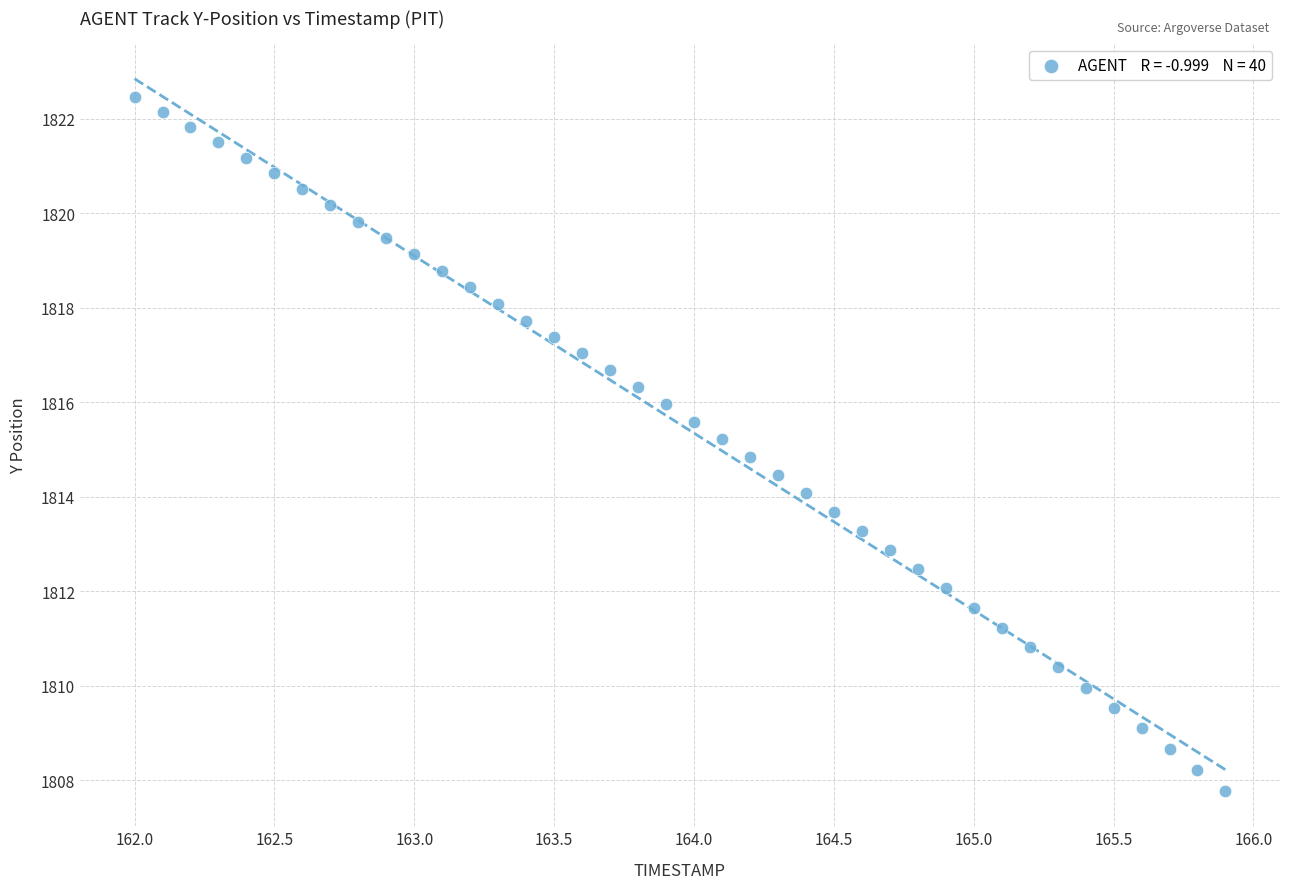

What is the range of Y values (max minus min)?

14.7